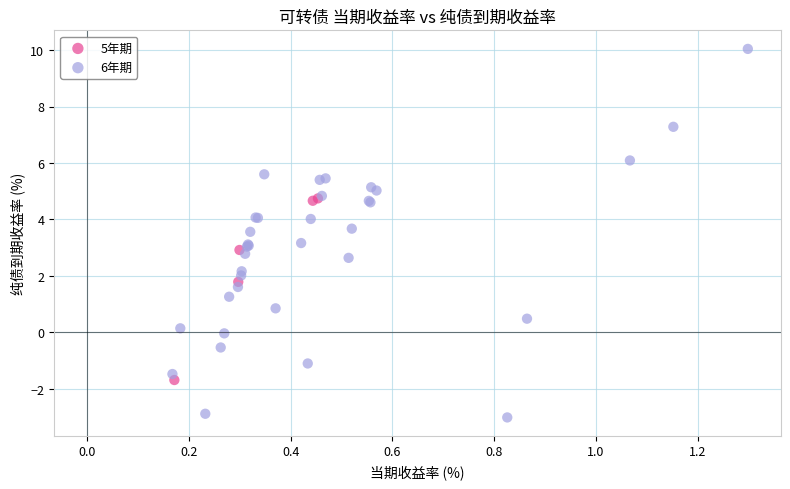

Which series has the widest spread of Y values?

6年期